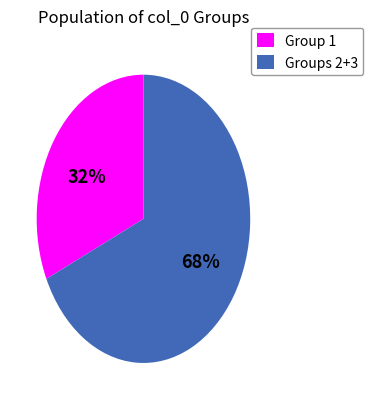

Between Groups 2+3 and Group 1, which is larger?

Groups 2+3